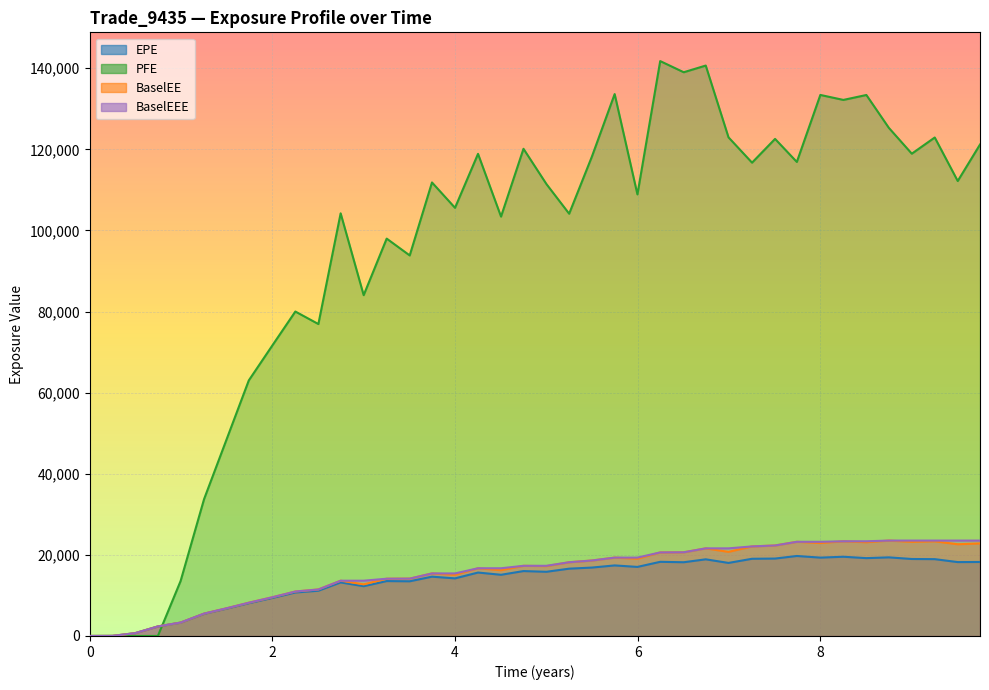

How many series are shown in this chart?

4